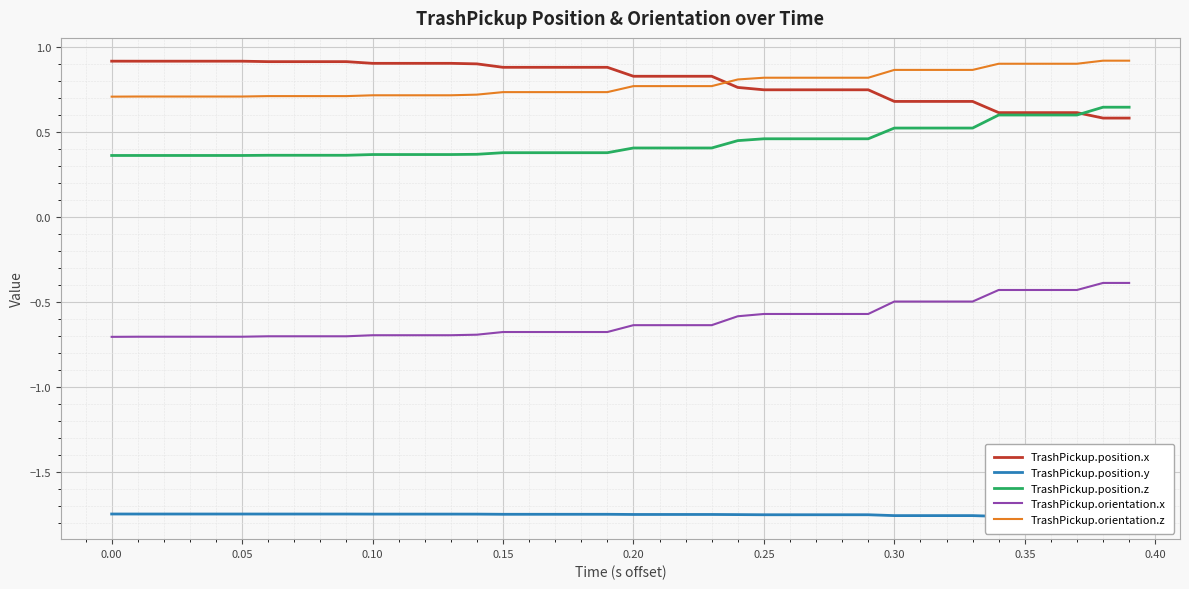

What is the lowest value of the TrashPickup.orientation.x series?

-0.7